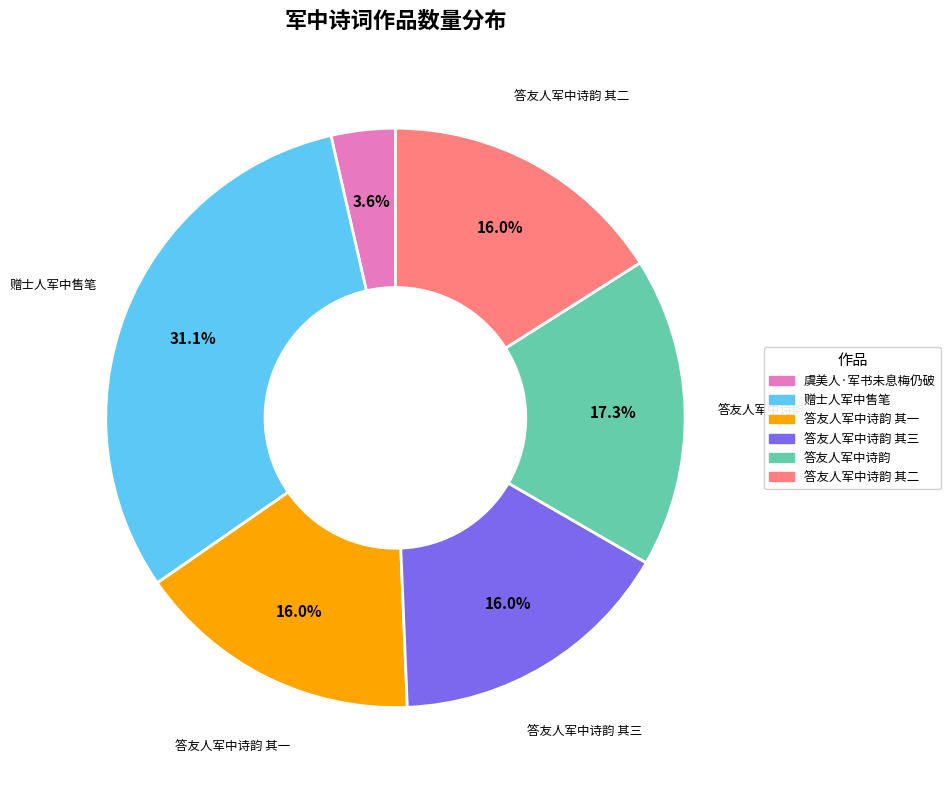

To the nearest percent, what percentage of the pie is 赠士人军中售笔?

31%